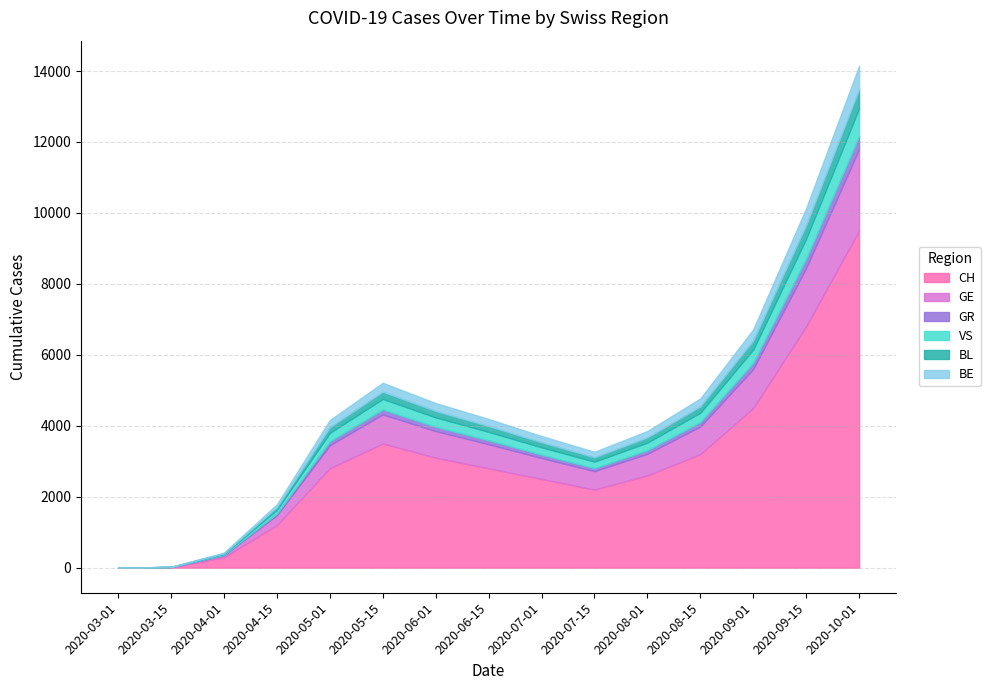

How many positive values does the GE series have?

14